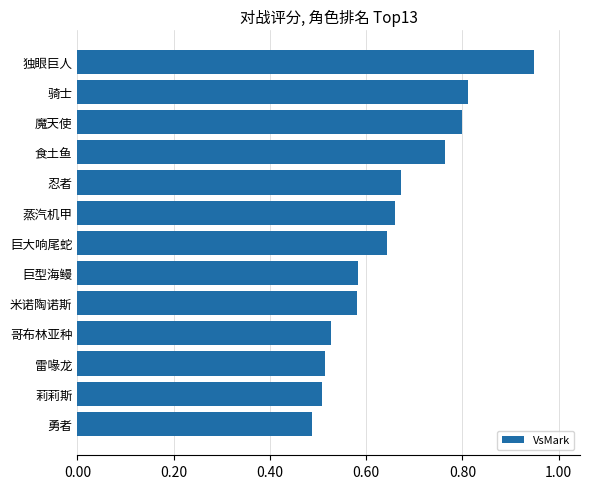

What is the difference between the maximum and second lowest values?

0.4